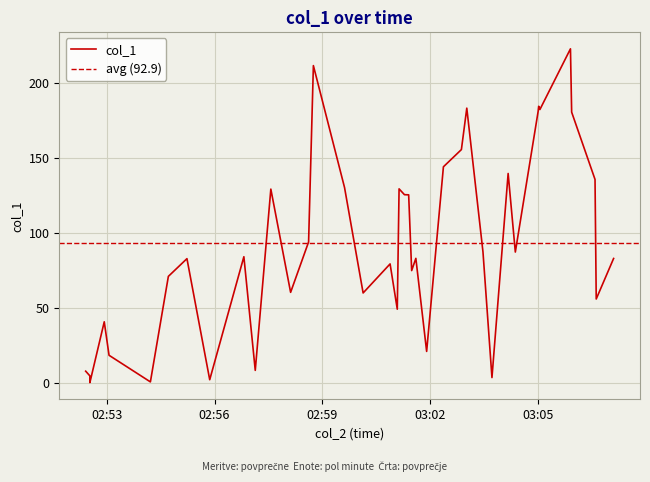

At which label is the value closest to 111?

2018-10-17 03:01:24